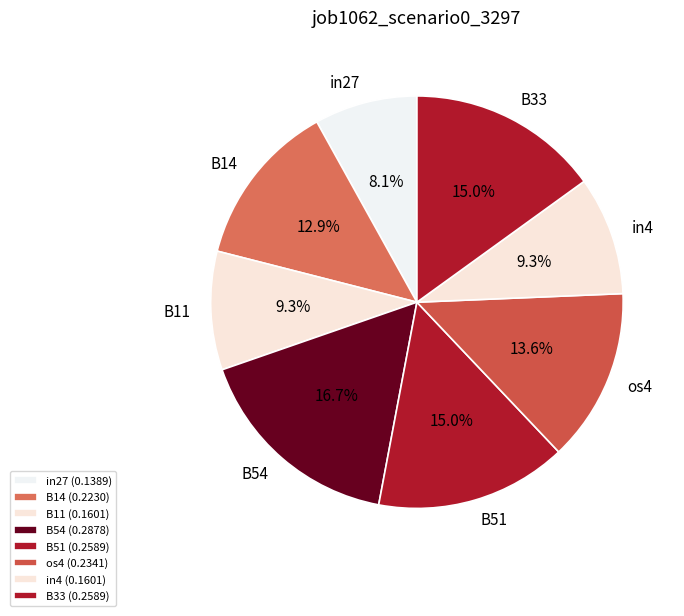

True or false: in27 accounts for 19% of the total.

False